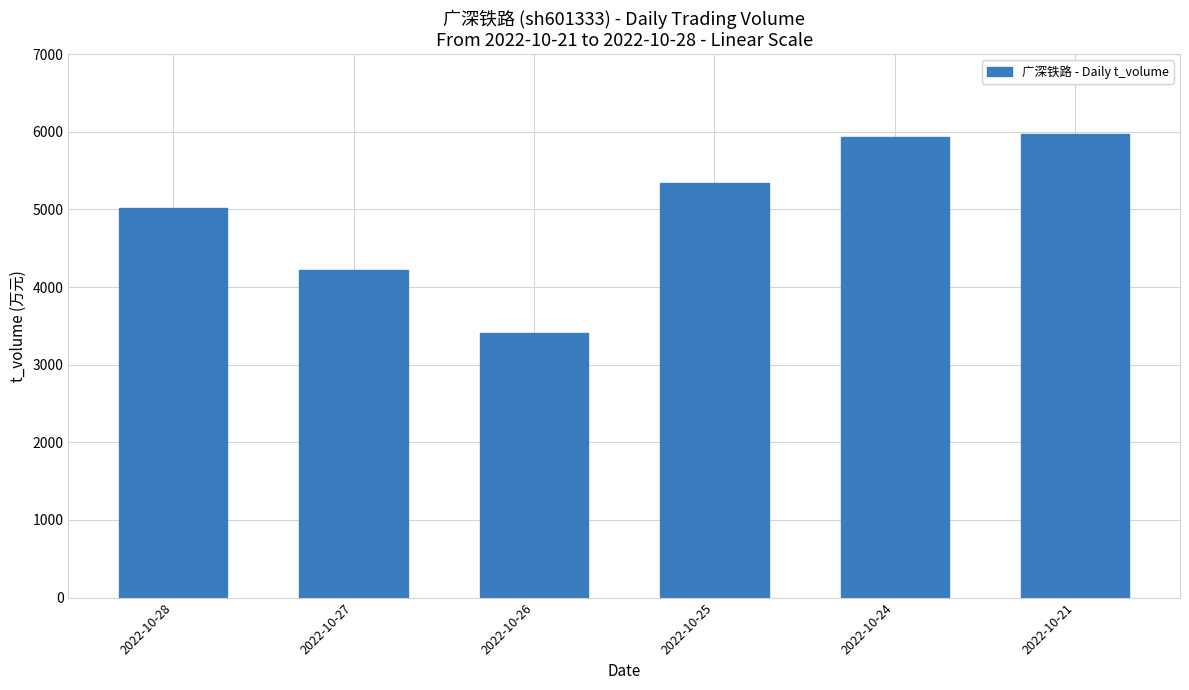

What is the sum of all values?

29903